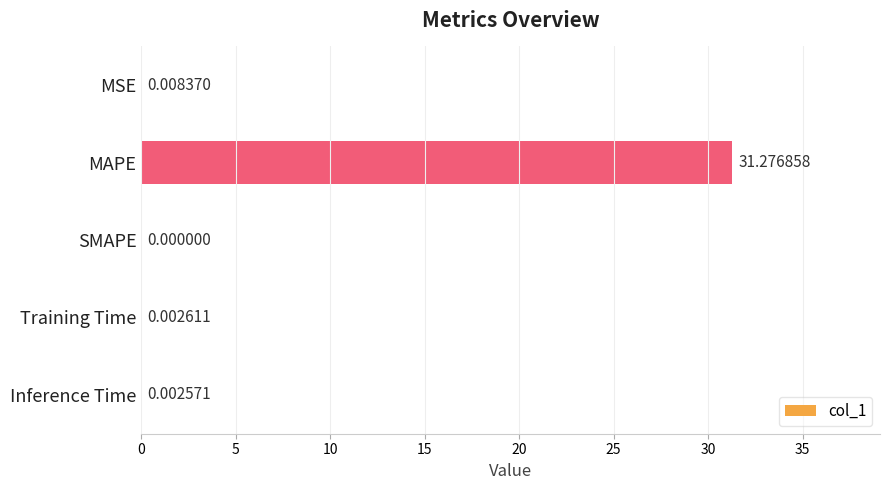

What is the sum of all values?

31.3